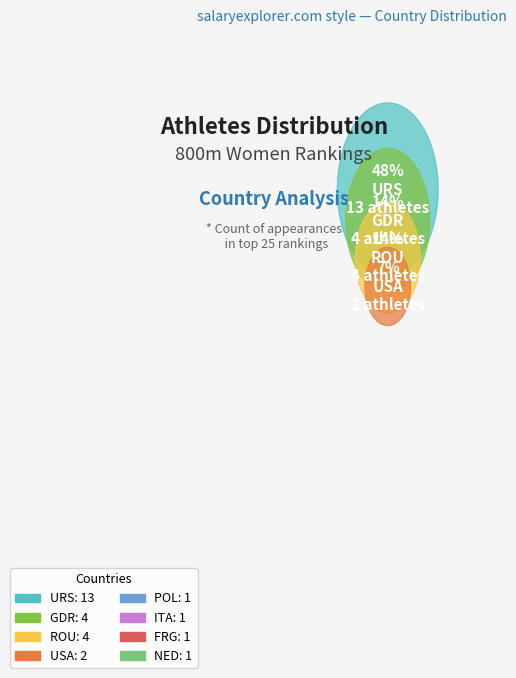

Count the number of slices in the pie.

8